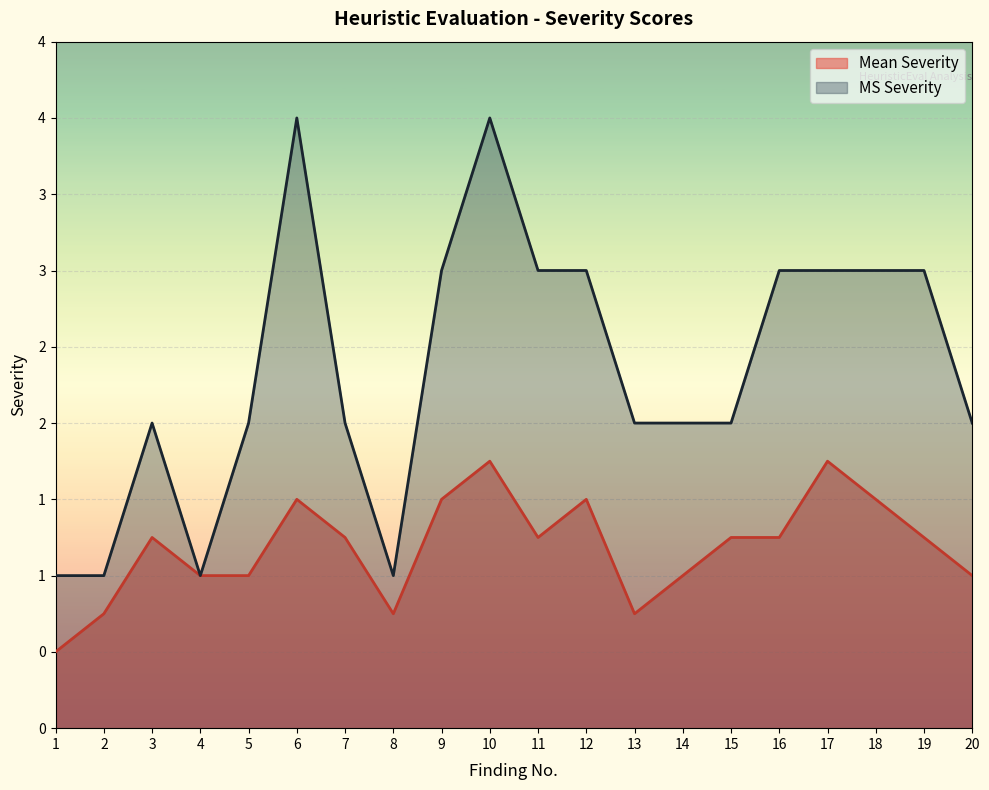

Which series changed the most between 4 and 8?

Mean Severity